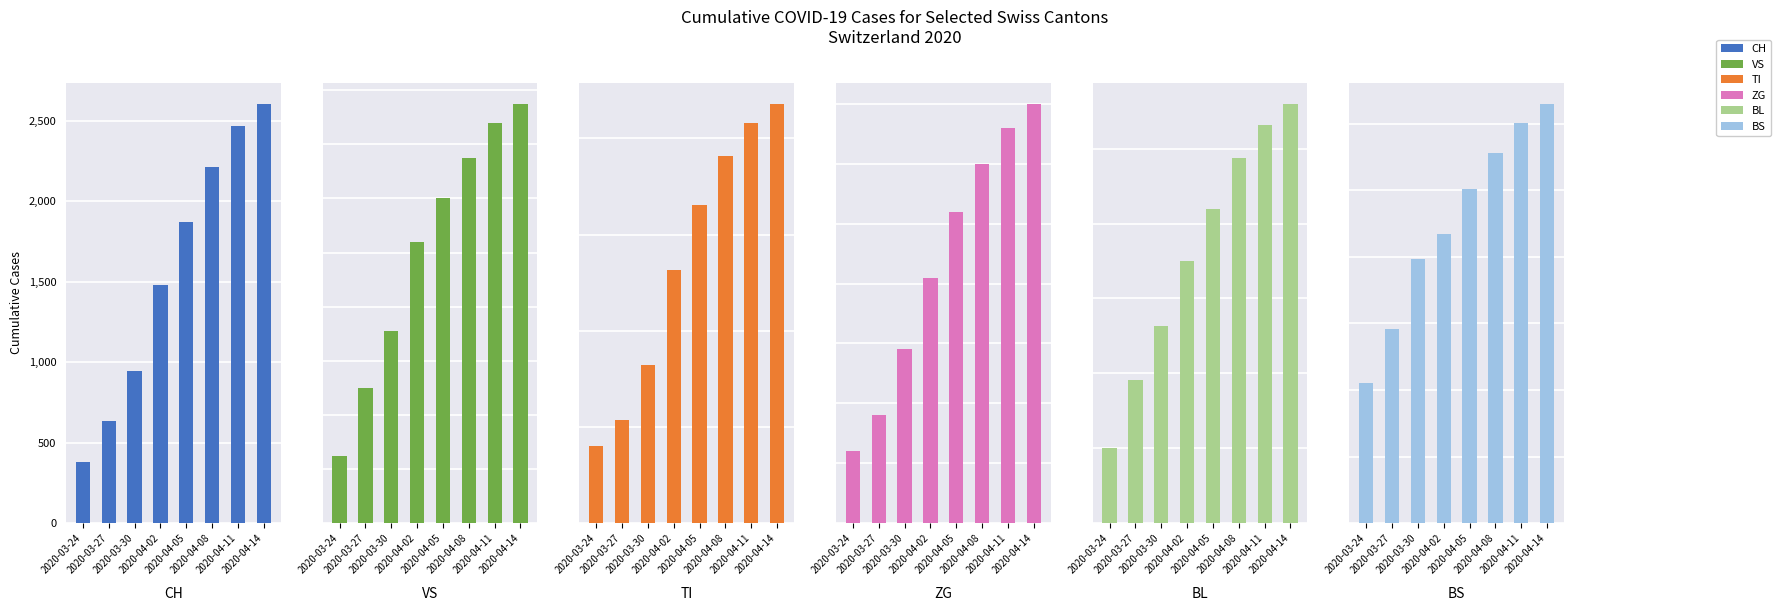

What is the spread (max minus min) of values at 2020-04-02?

1439